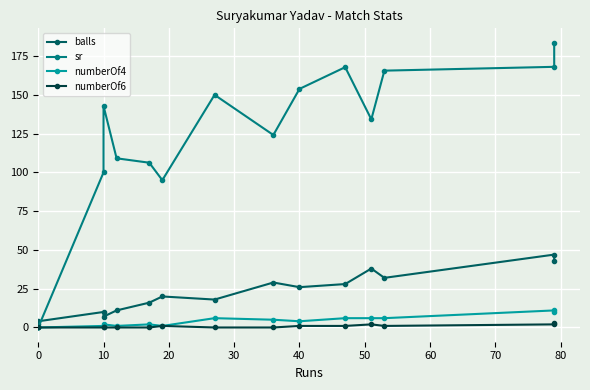

True or false: numberOf6 has a value of 0.0 at 10.

True